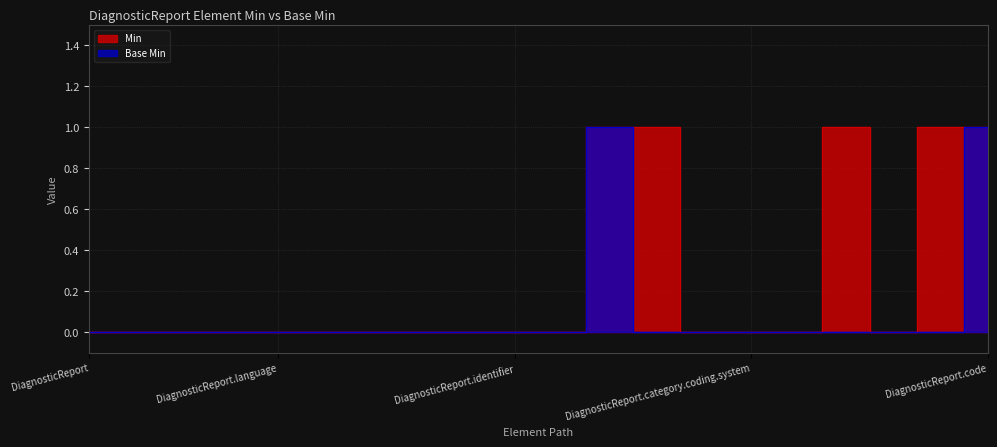

At which category does the chart reach its minimum across all series?

DiagnosticReport